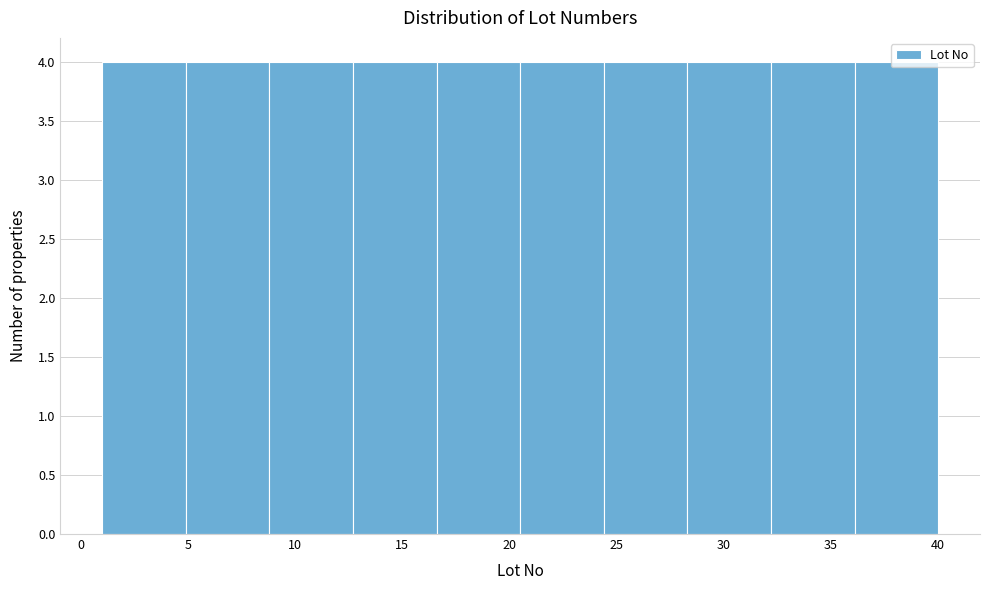

How tall is the bar that spans 24.4 to 28.3 on the x-axis? Neither the bar edges nor the heights are printed on the chart, so give them approximately, as read against the axes.

4